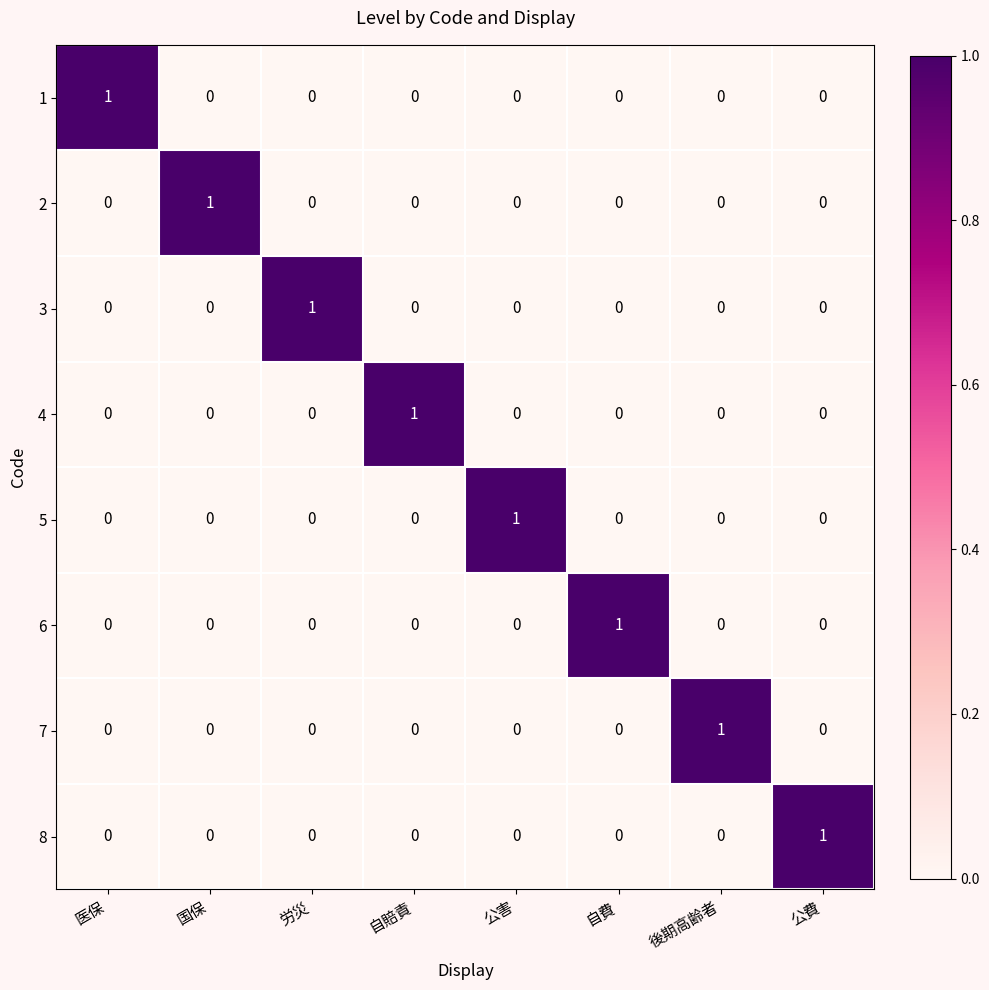

At how many categories does at least one series exceed 0?

8